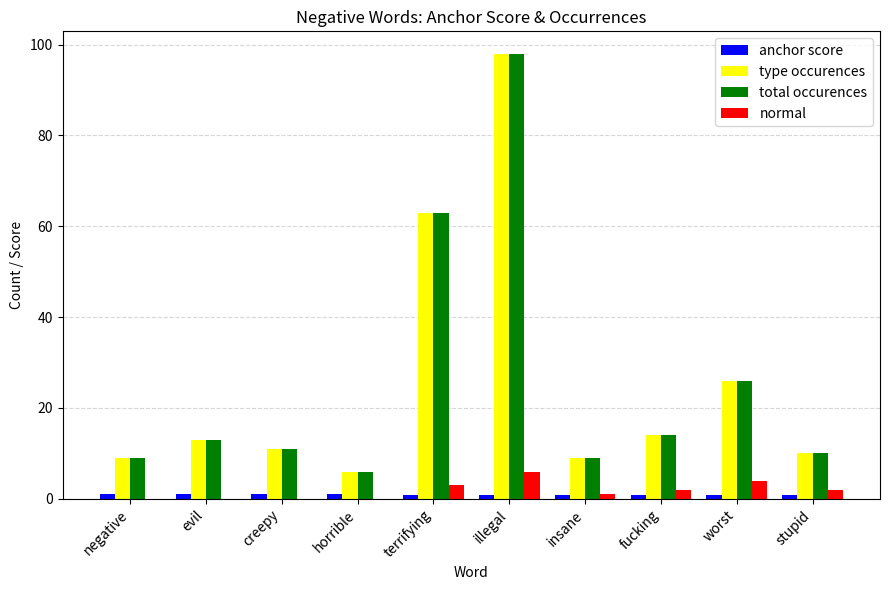

What is the greatest value displayed?

98.0